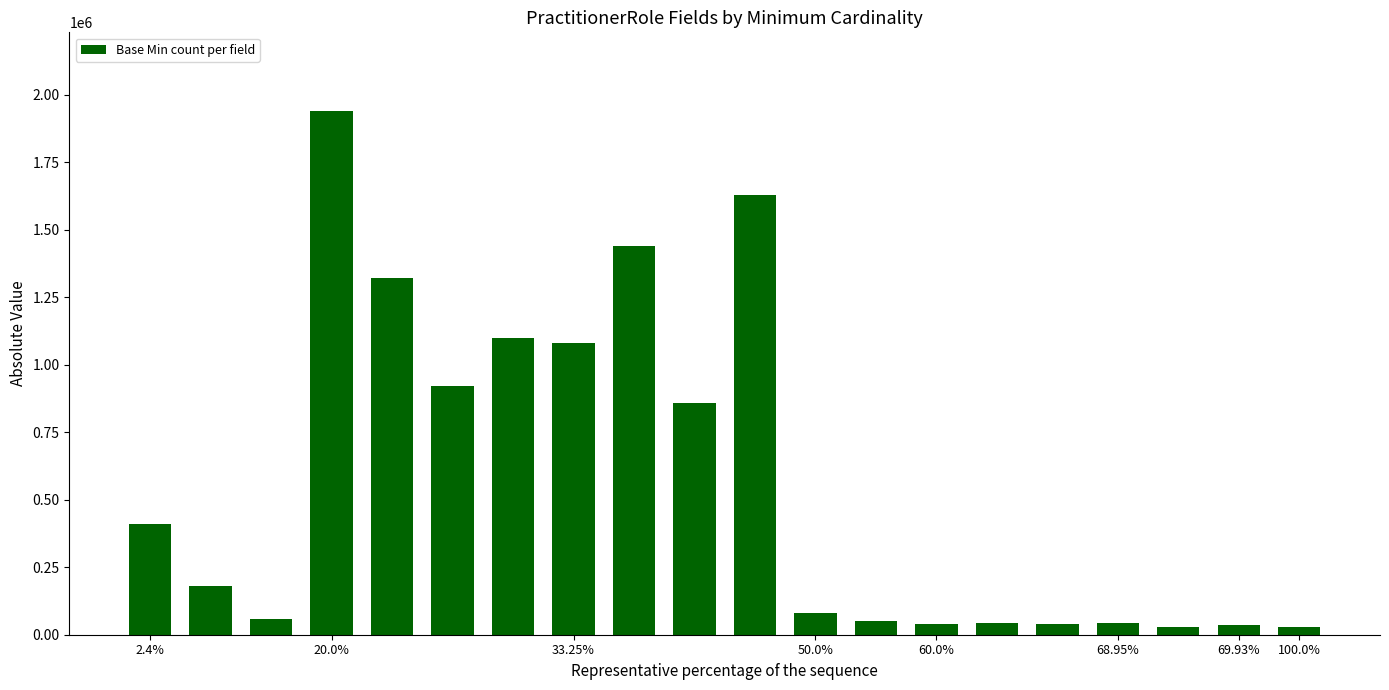

What is the value of the 11th bar from the left?

1630000